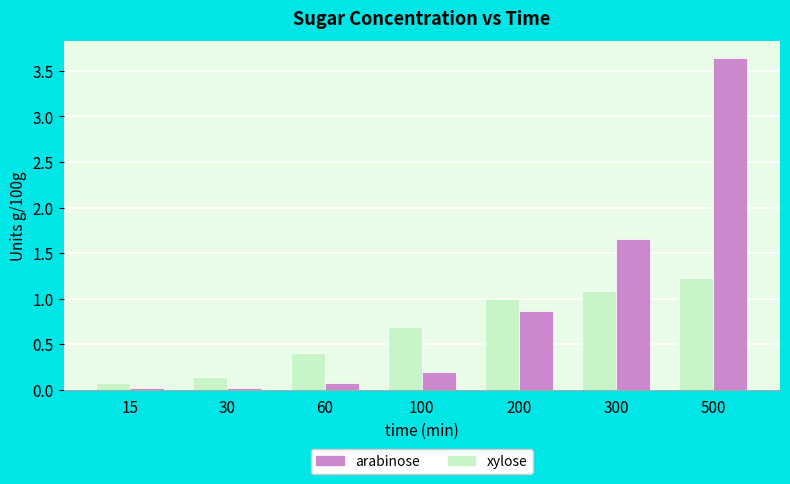

What is the value of the arabinose bar at the 3rd from the left?

0.4